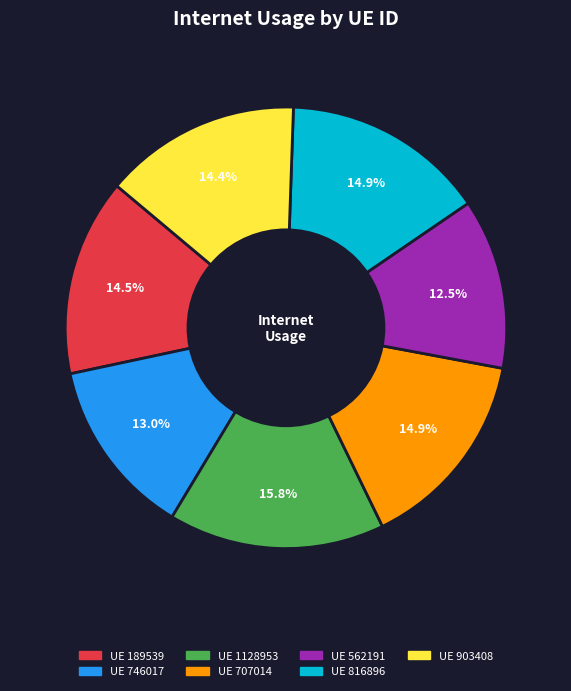

Is there a majority slice in this chart?

No